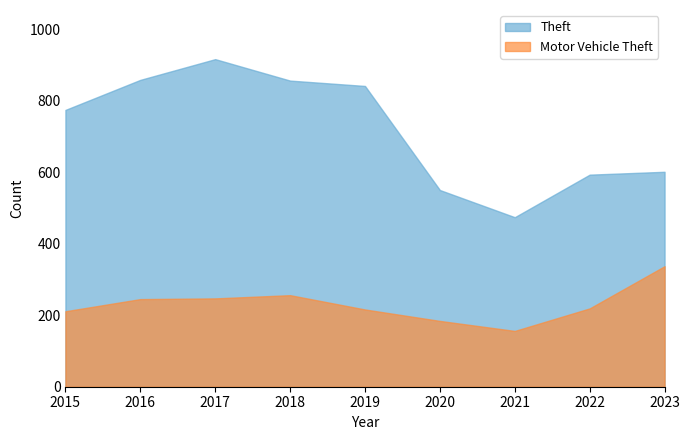

Which series has the largest total across all categories?

Theft